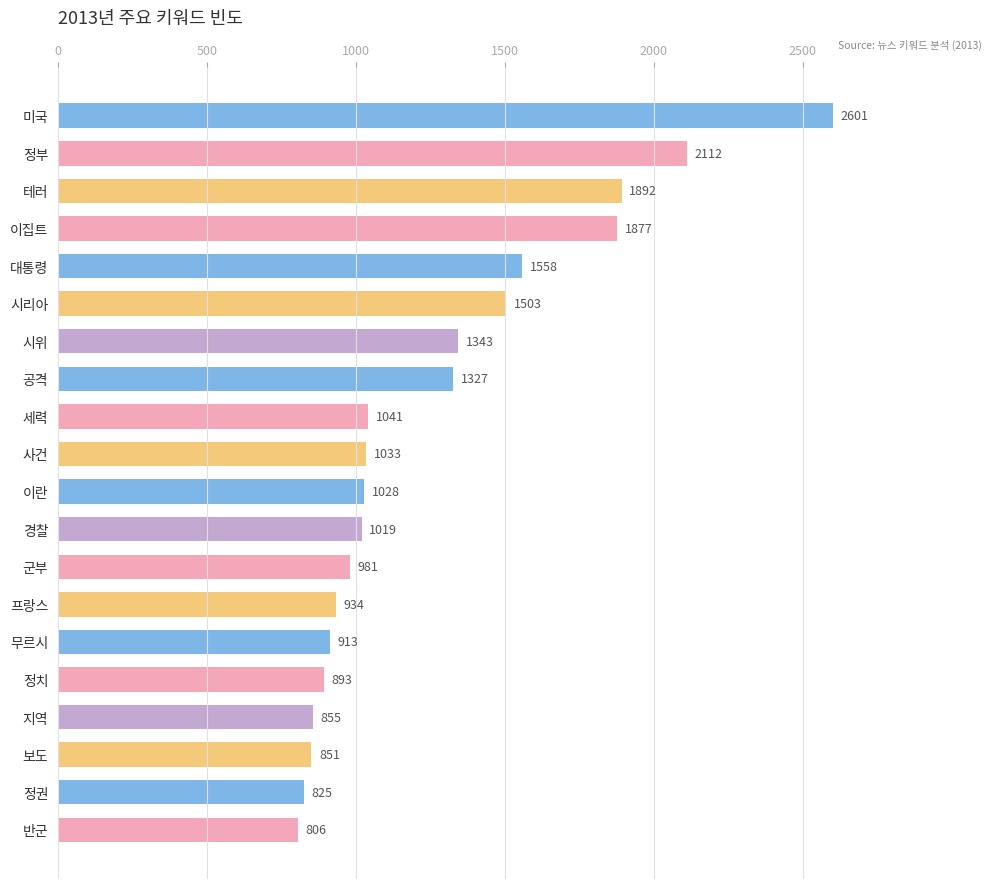

What is the value of the 5th bar from the top?

1558